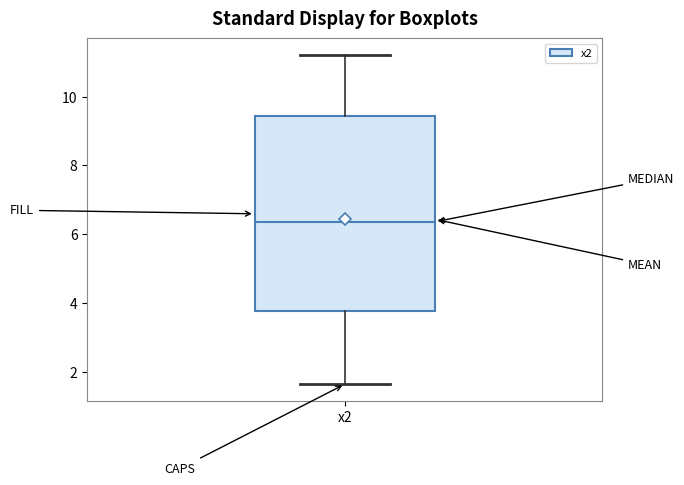

Read this box plot against the y-axis: the position of the median line, the range covered by the box, and the ends of both whiskers. The values are not printed on the chart, so give them approximately, as read against the axis.

median 6.4, box 3.8 to 9.4, whiskers 1.6 to 11.2